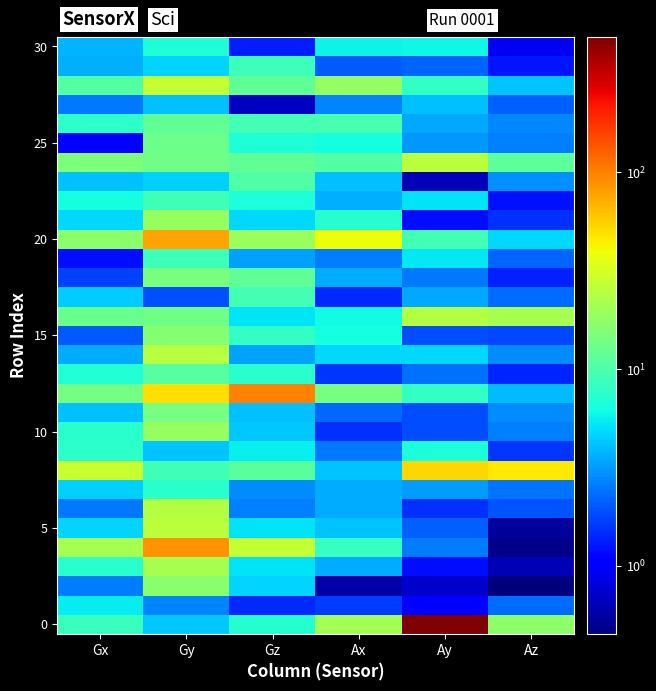

What is the difference between the highest and lowest values at Ax?

39.0